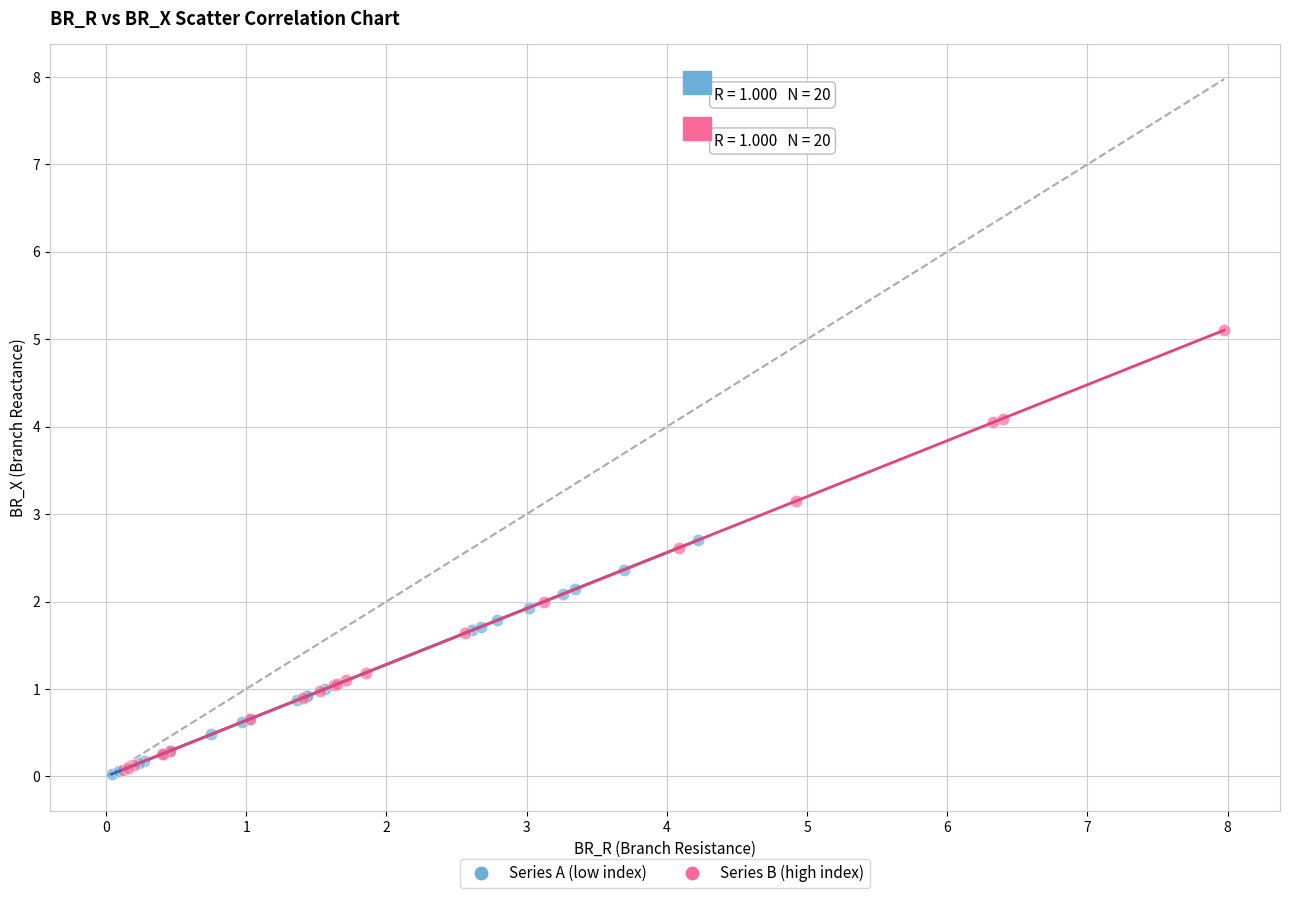

What are all the series names shown in the legend?

Series A (low index), Series B (high index)